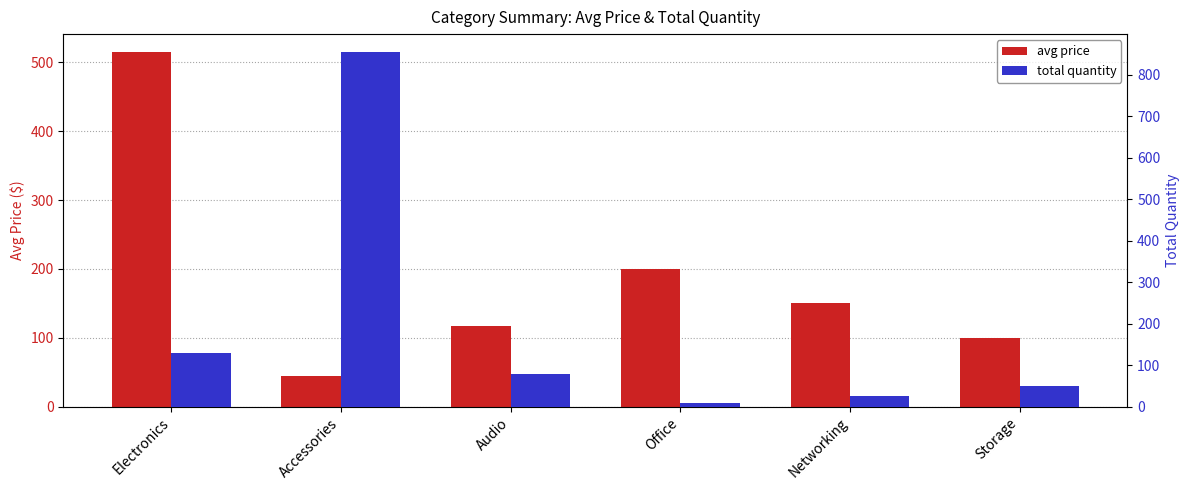

How many distinct data groups are displayed?

2